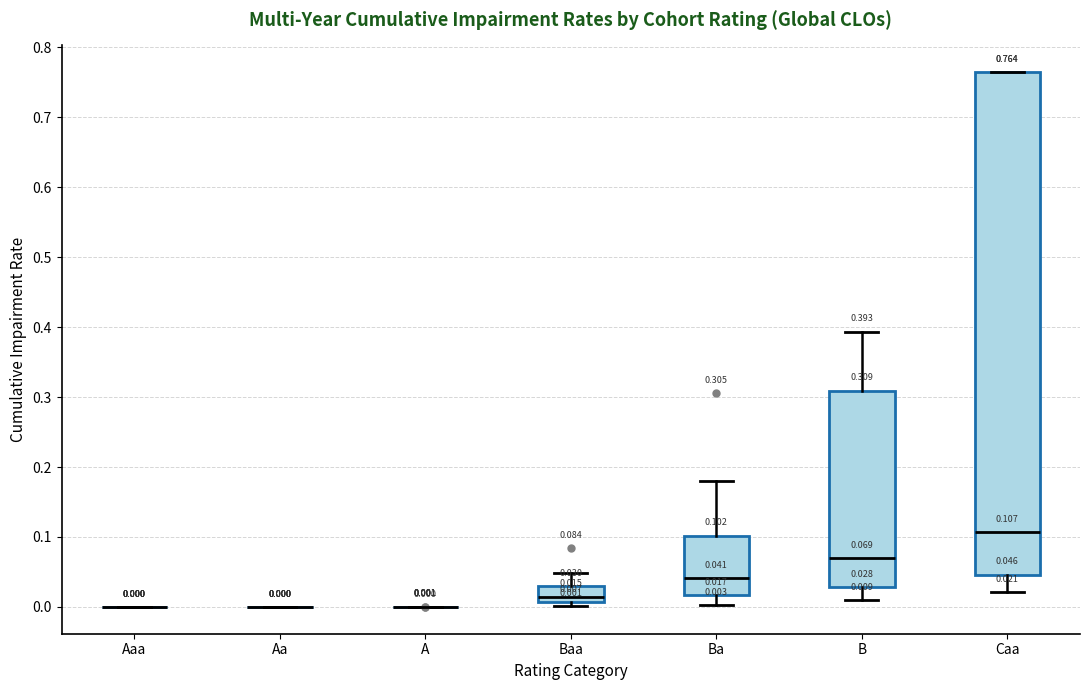

Comparing the boxes themselves (not the whiskers), which one is the tallest?

Caa